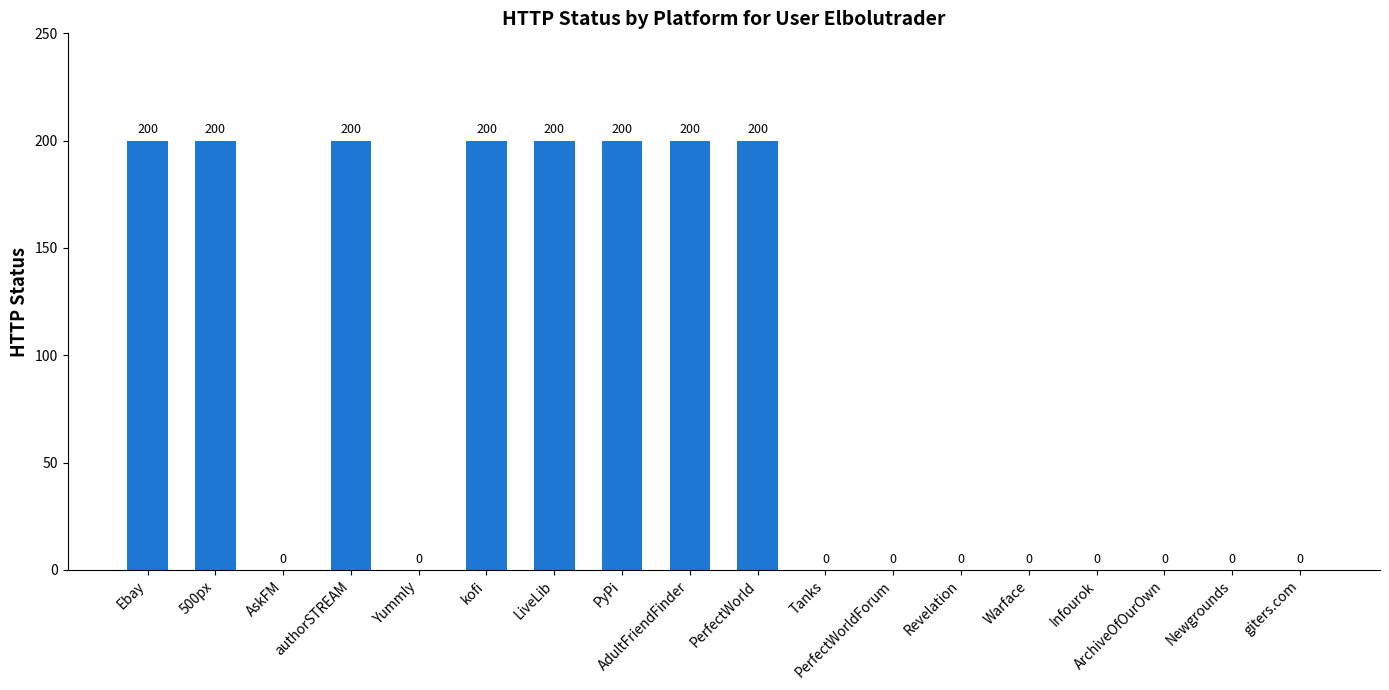

Count the number of categories in the chart.

18